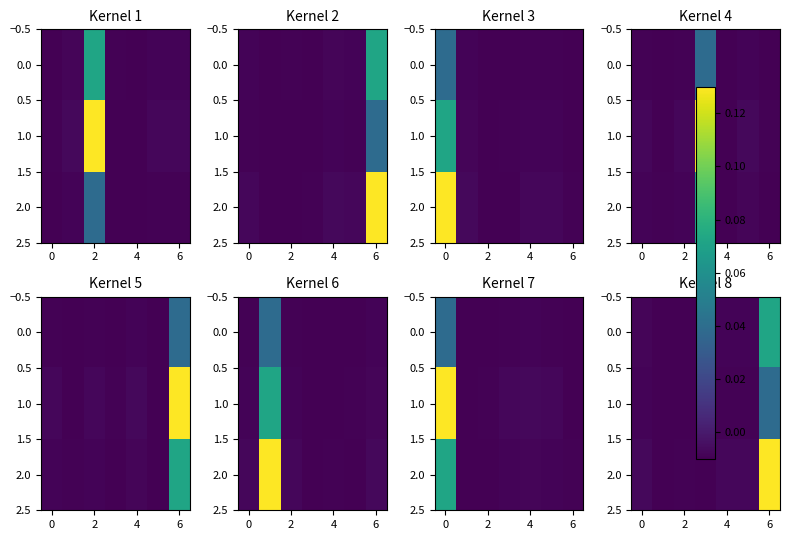

At how many categories does at least one series exceed 0?

1